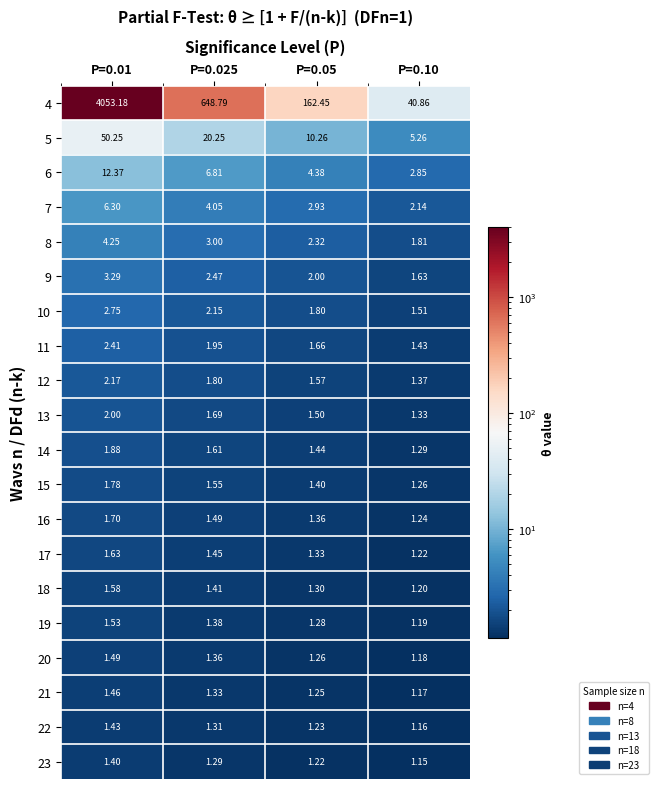

At which category is the sum across all series the highest?

P=0.01